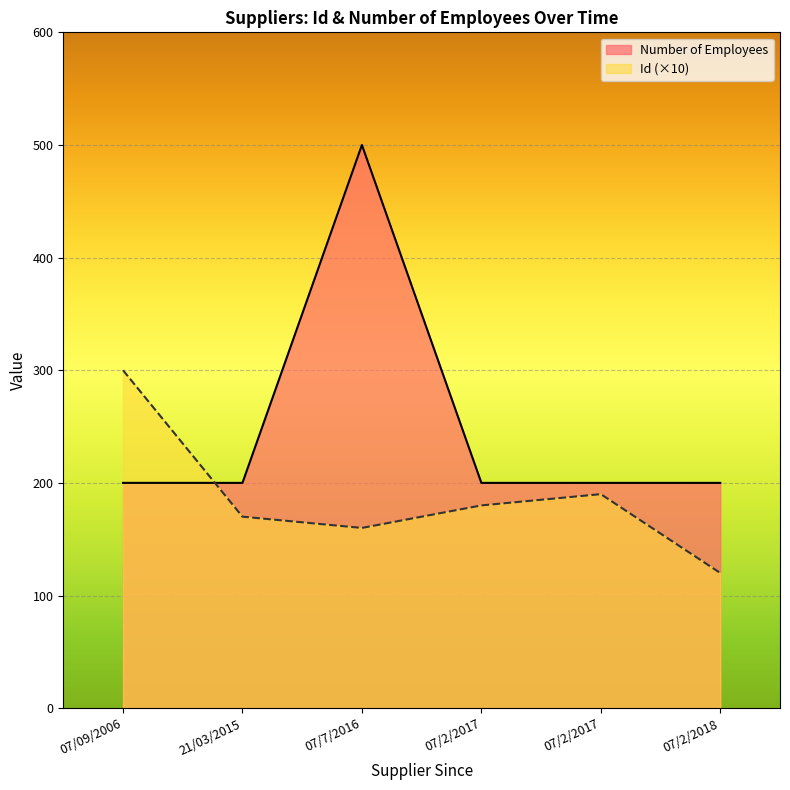

True or false: Id has a value of 27 at 07/2/2017.

False